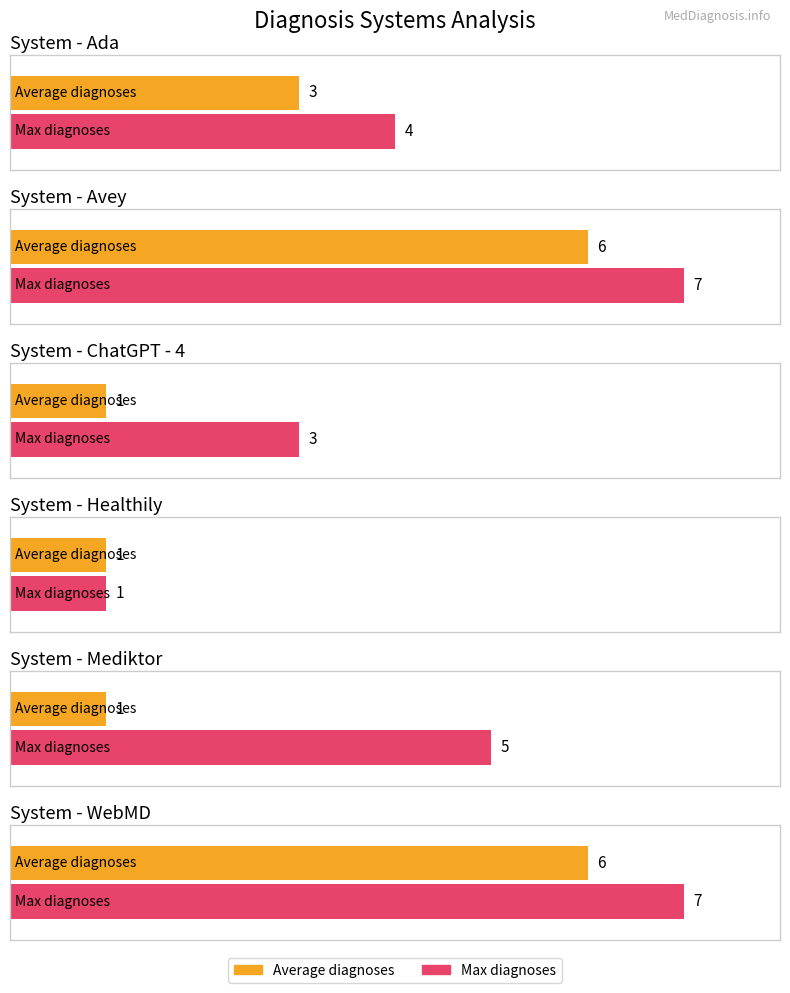

The value at non allergic rhinitis (4) is 6. True or false?

False